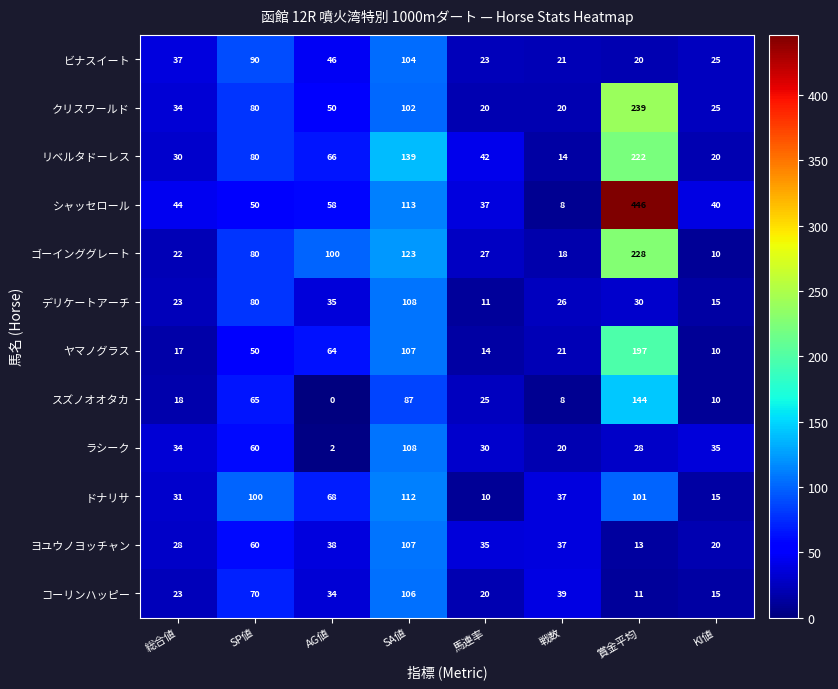

Which series has the largest total across all categories?

シャッセロール